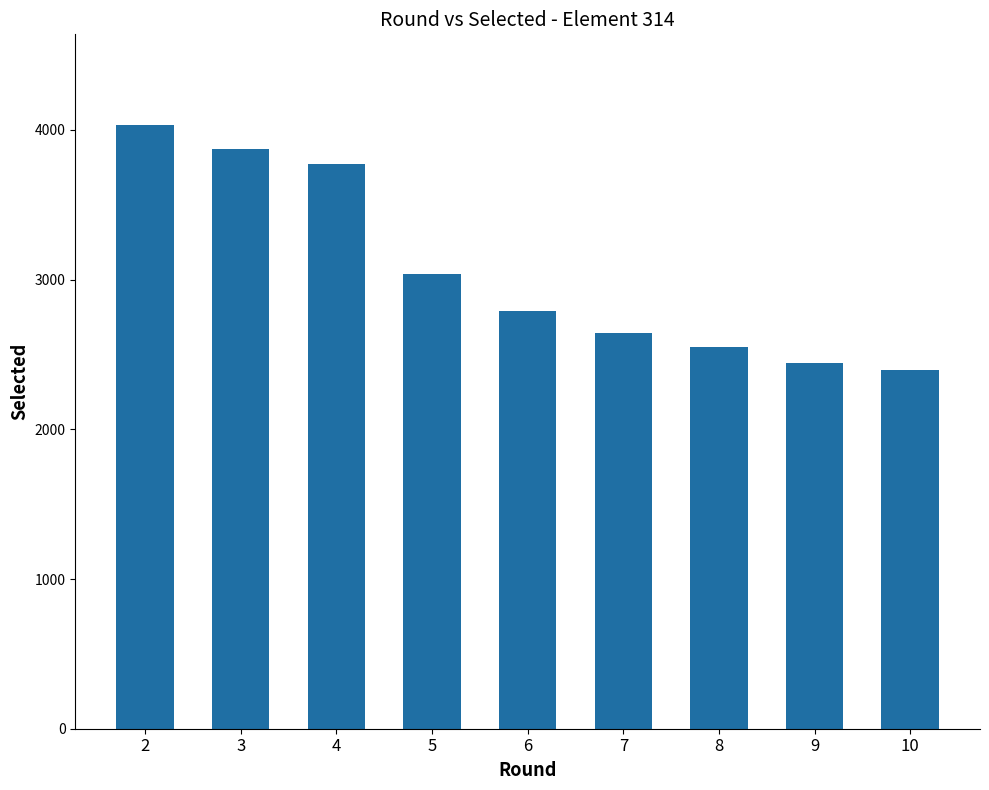

What is the change in value from 3 to 10?

-1474